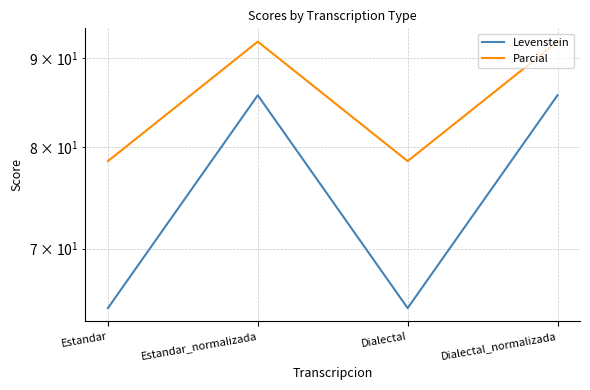

What is the total value across all series at Dialectal_normalizada?

177.7